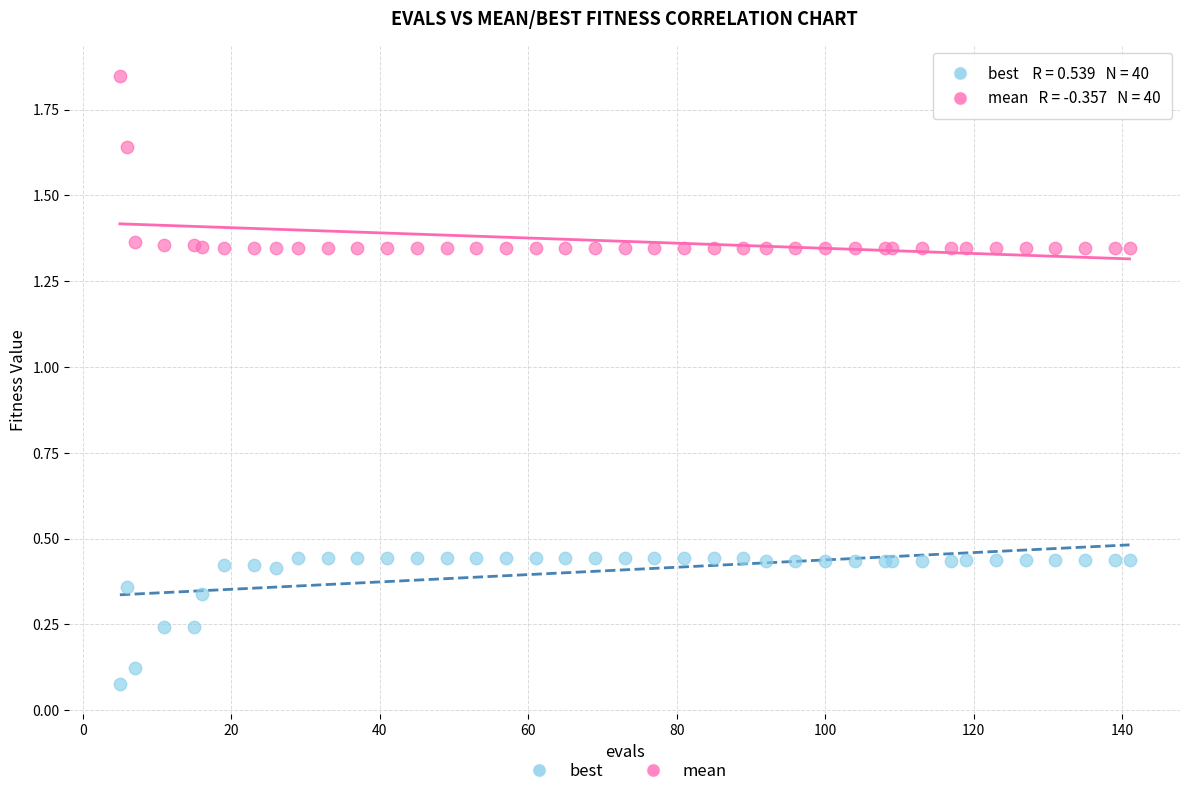

What is the X range (max minus min) for the scatter plot?

136.0